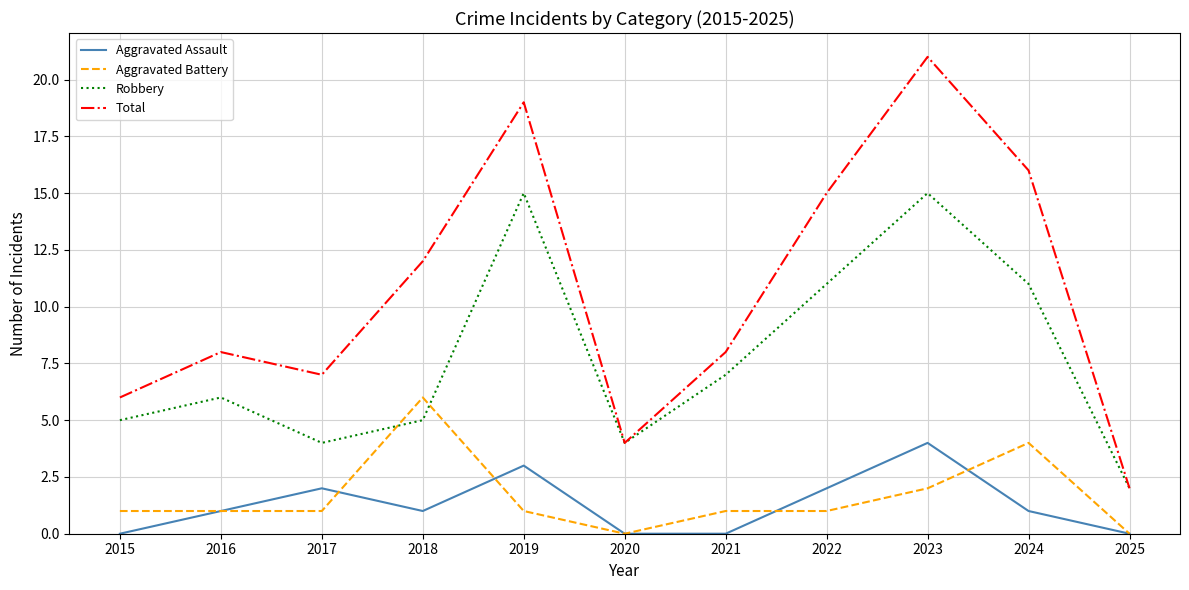

What value does the Robbery series have at 2017?

4